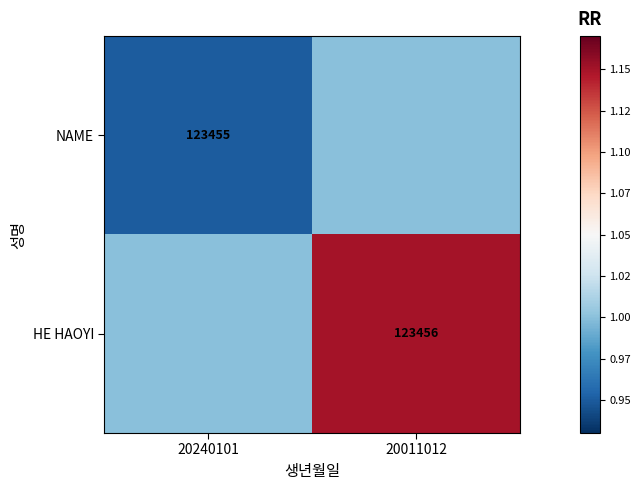

Is it true that HE HAOYI equals 123456 at 20011012?

True